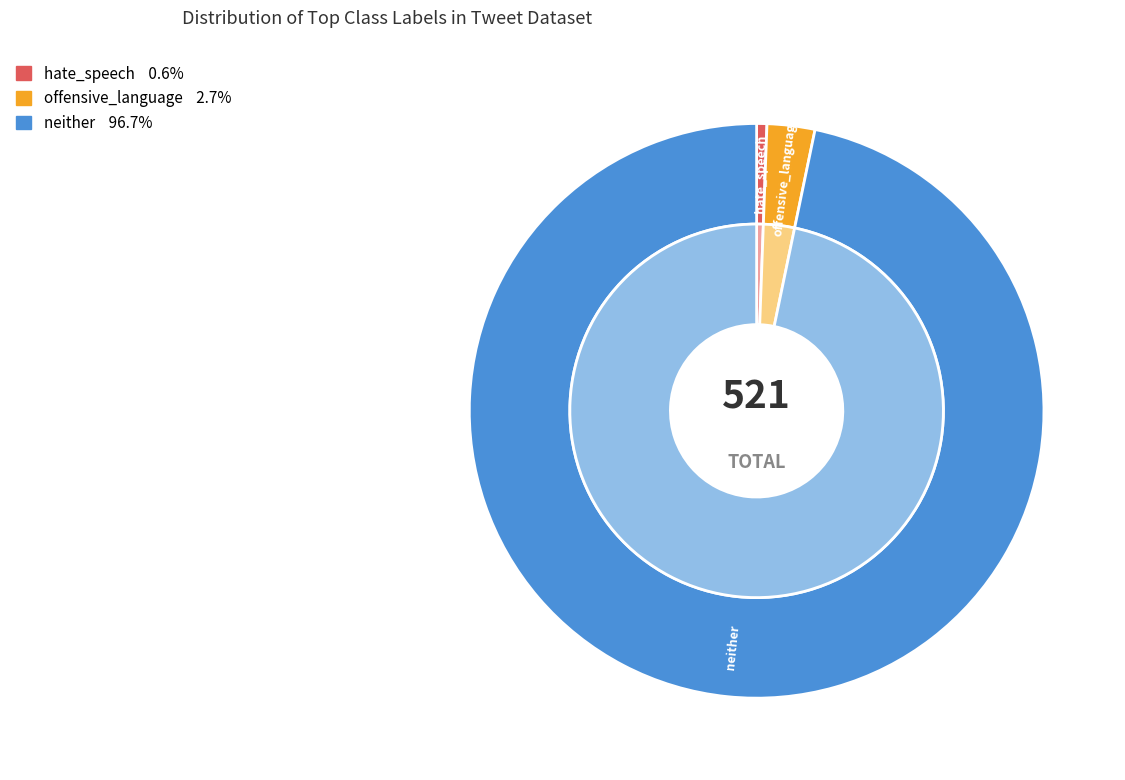

Between 36 and offensive_language, which is larger?

36